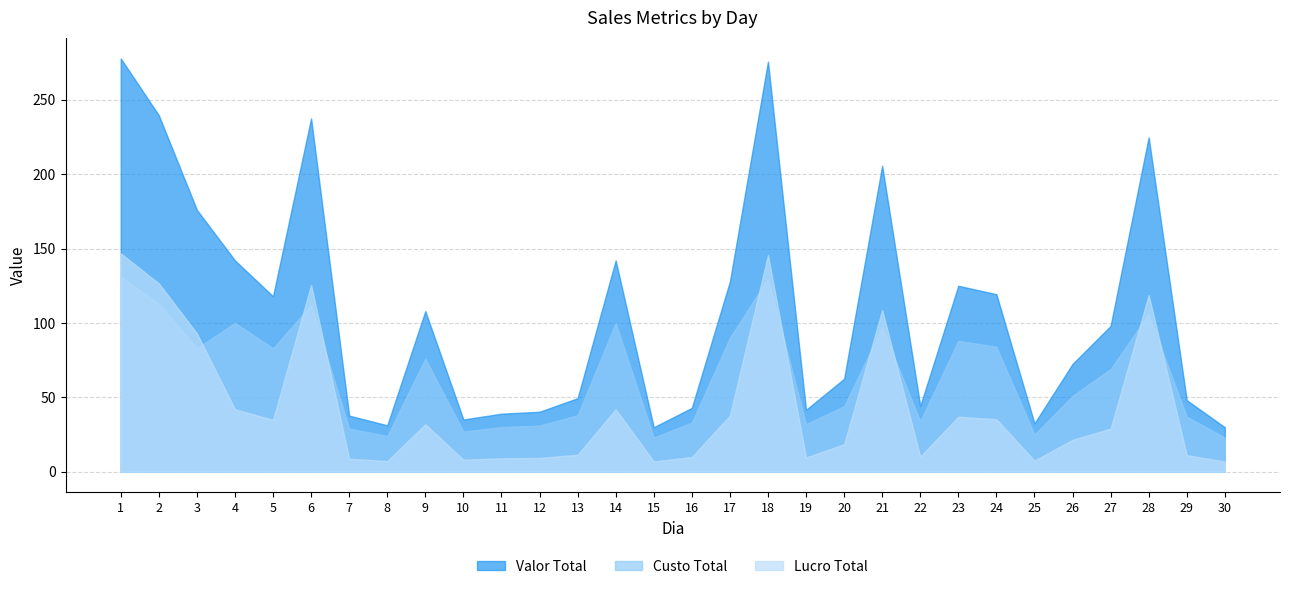

Reading left to right, what are all the values shown in this chart?

Valor Total: 277.7	239.6	176.0	142.0	117.9	237.4	37.7	31.2	107.9	35.1	39.0	40.3	49.4	142.0	29.9	42.9	127.8	275.6	41.6	62.5	205.6	44.2	125.0	119.3	32.5	72.4	98.0	224.7	48.1	29.9
Custo Total: 131.0	113.0	83.0	100.0	83.0	112.0	29.0	24.0	76.0	27.0	30.0	31.0	38.0	100.0	23.0	33.0	90.0	130.0	32.0	44.0	97.0	34.0	88.0	84.0	25.0	51.0	69.0	106.0	37.0	23.0
Lucro Total: 146.7	126.6	93.0	42.0	34.9	125.4	8.7	7.2	31.9	8.1	9.0	9.3	11.4	42.0	6.9	9.9	37.8	145.6	9.6	18.5	108.6	10.2	37.0	35.3	7.5	21.4	29.0	118.7	11.1	6.9